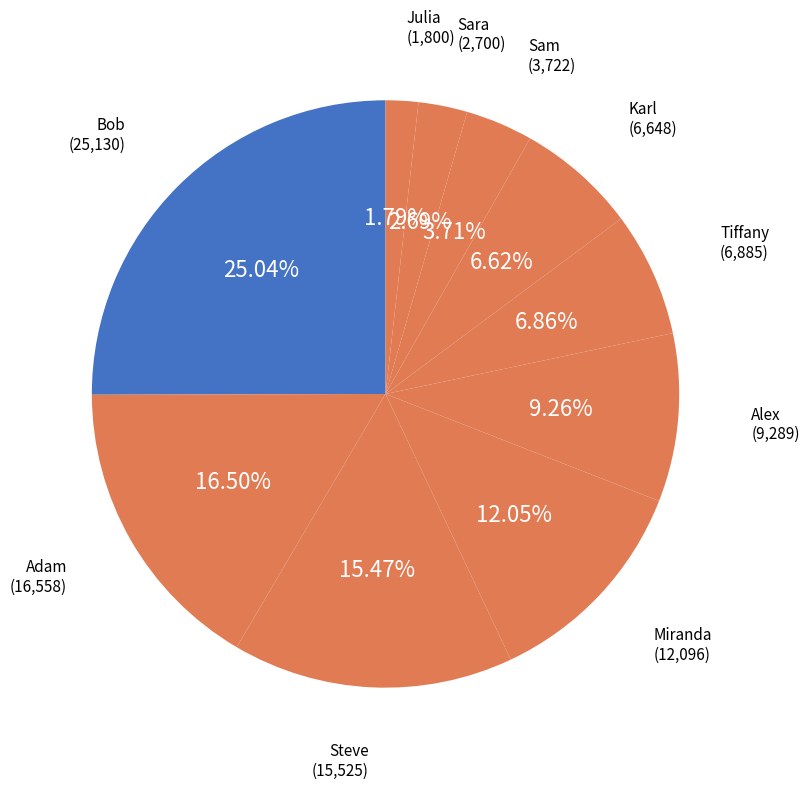

Count the number of slices in the pie.

10